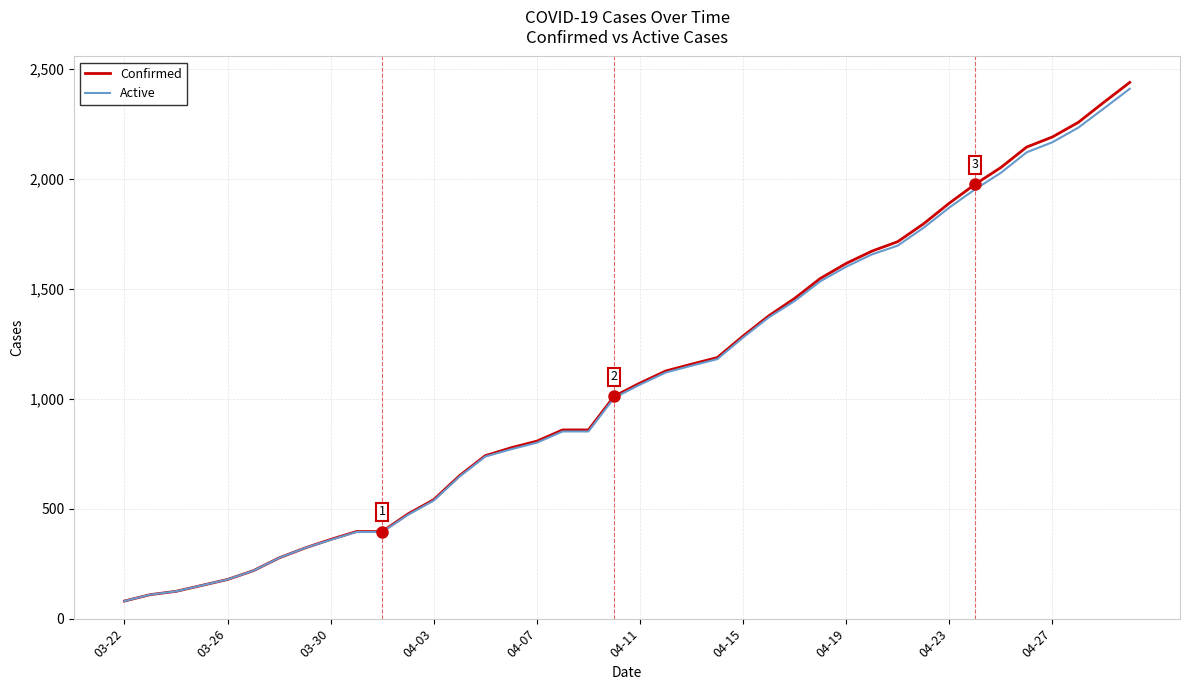

How many categories are shown in the chart?

40